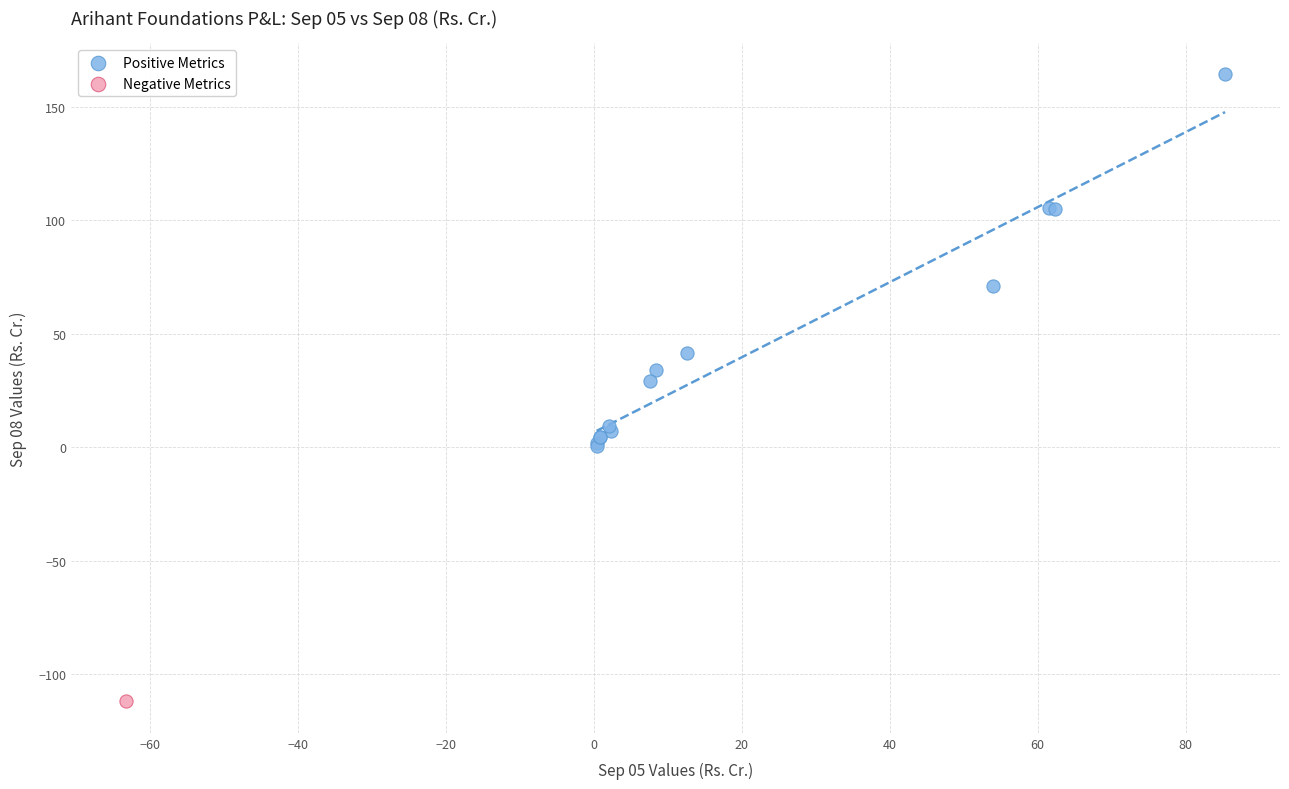

What are all the series names shown in the legend?

Positive Metrics, Negative Metrics